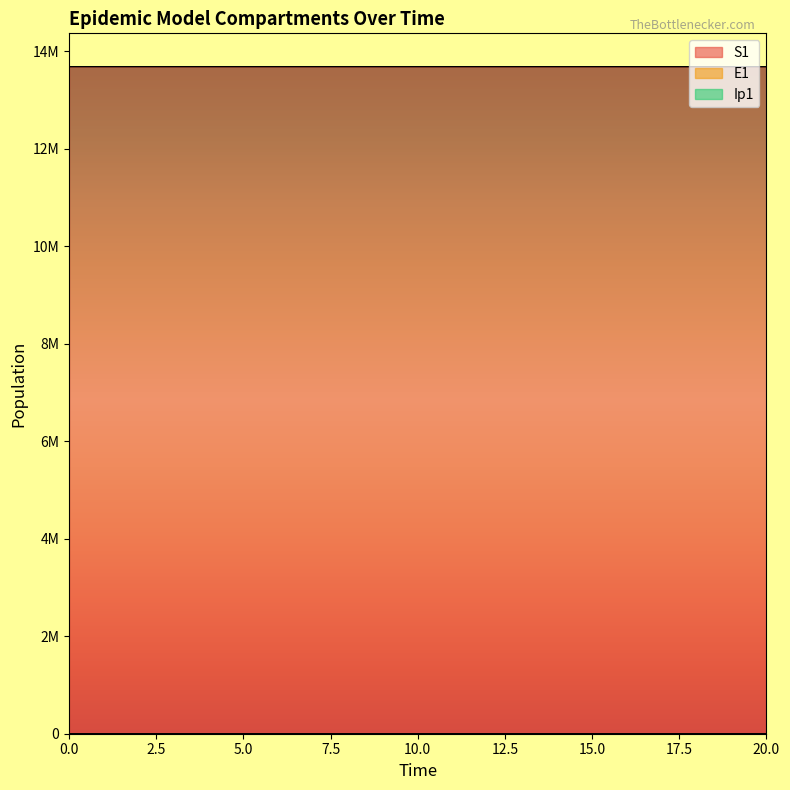

What is the maximum value for Ip1?

32.2